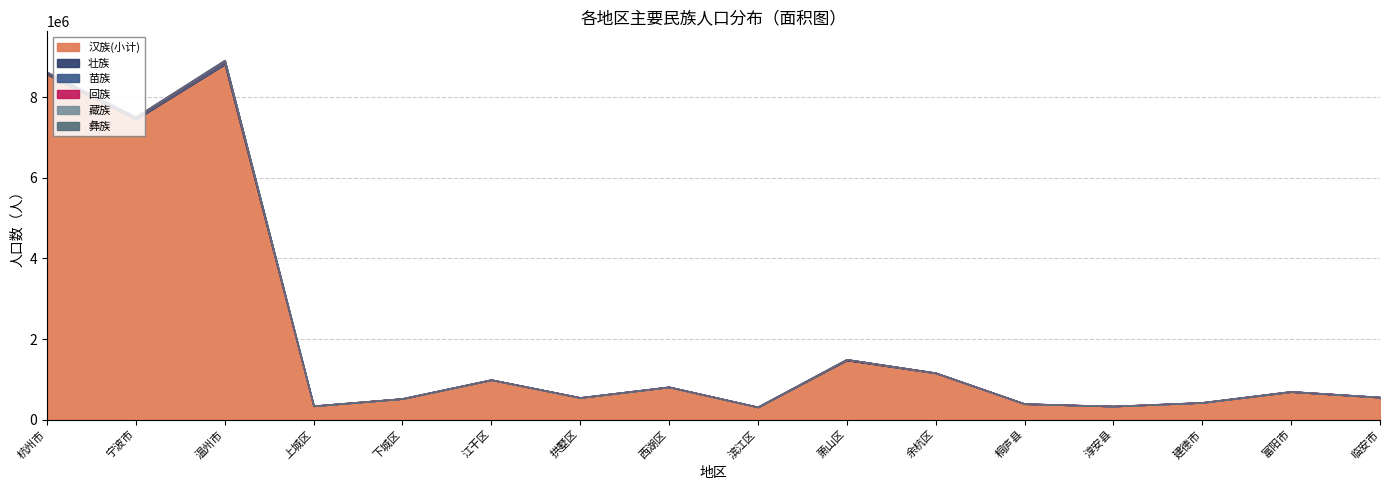

Between 下城区 and 桐庐县, which series saw the biggest shift?

汉族(小计)